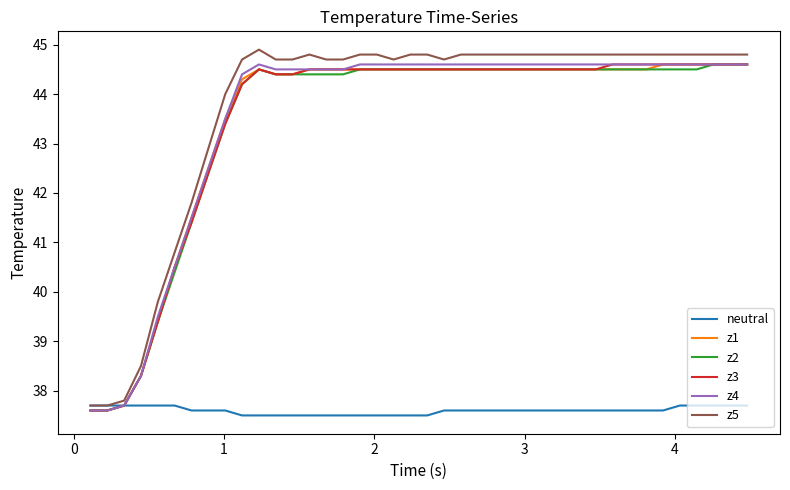

What is the difference between the maximum and minimum values in the z4 series?

7.0